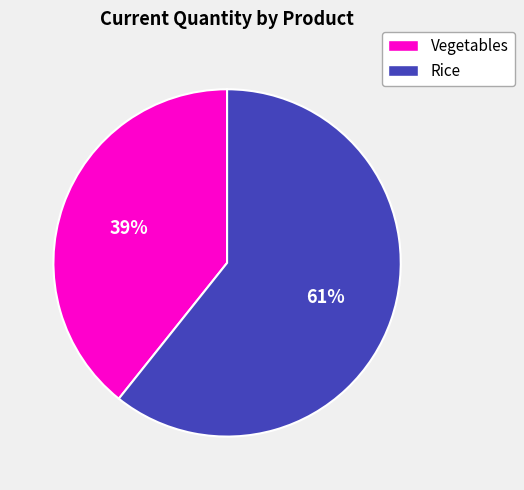

Is there any slice that represents more than half of the pie?

Yes